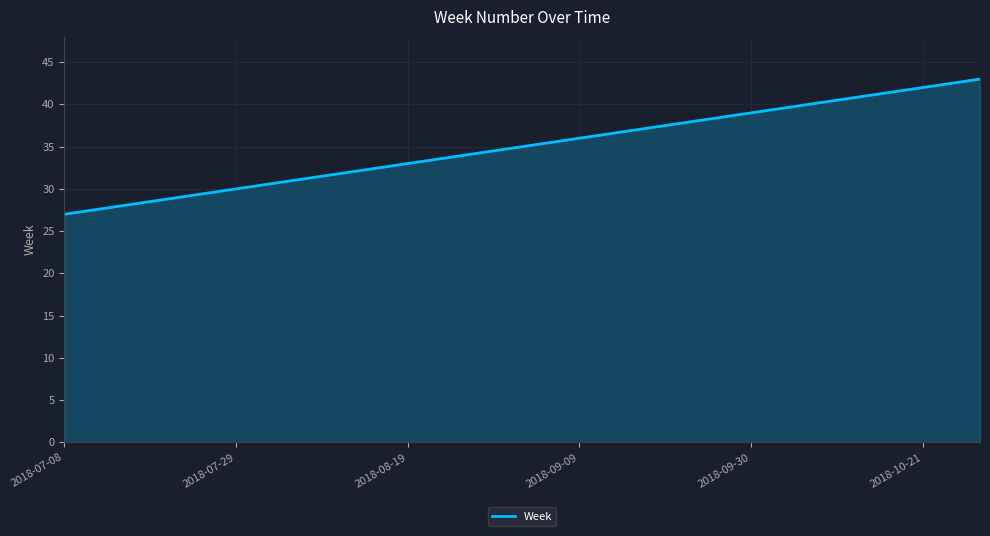

What is the greatest value displayed?

43